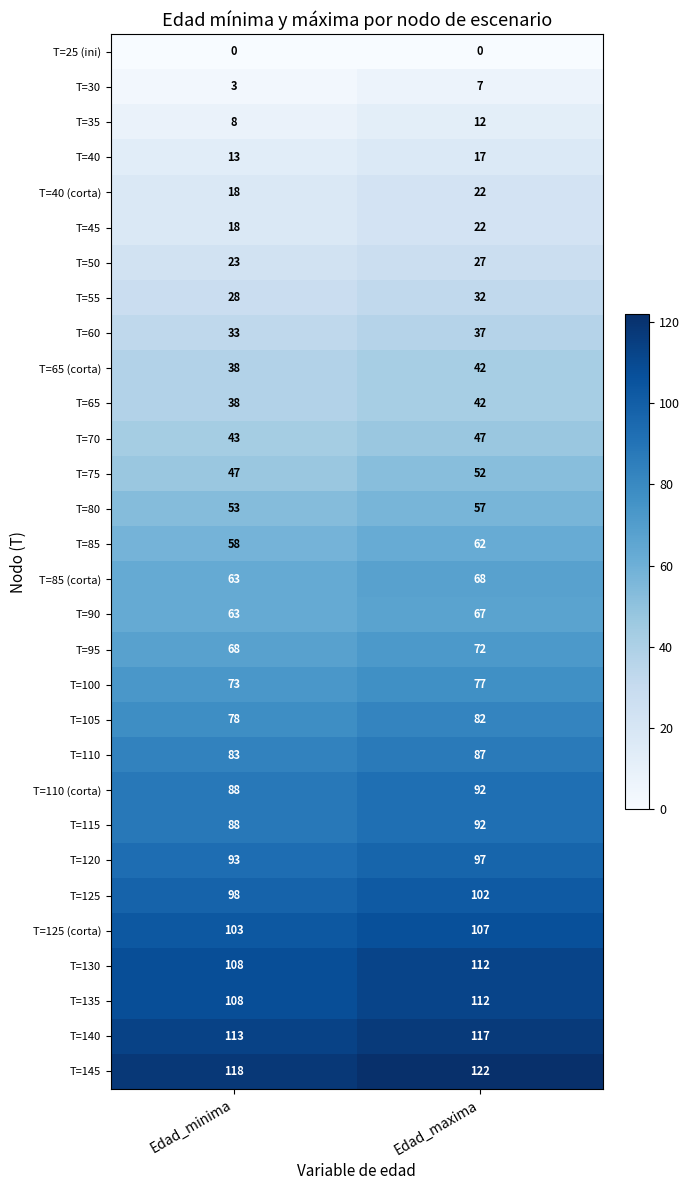

At which label is T=60 closest to 35?

Edad_minima